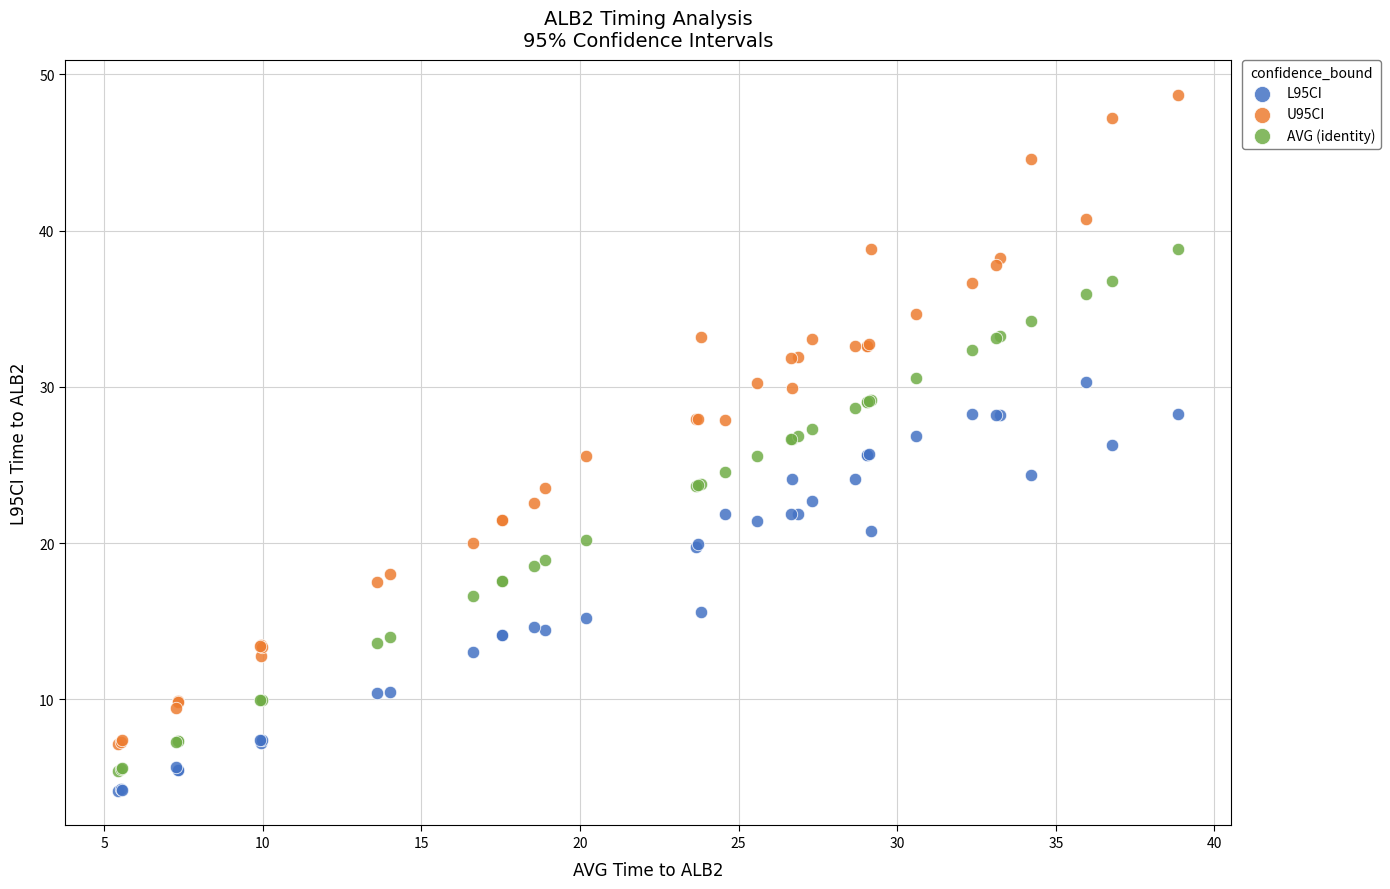

Which series has the widest spread of Y values?

U95CI